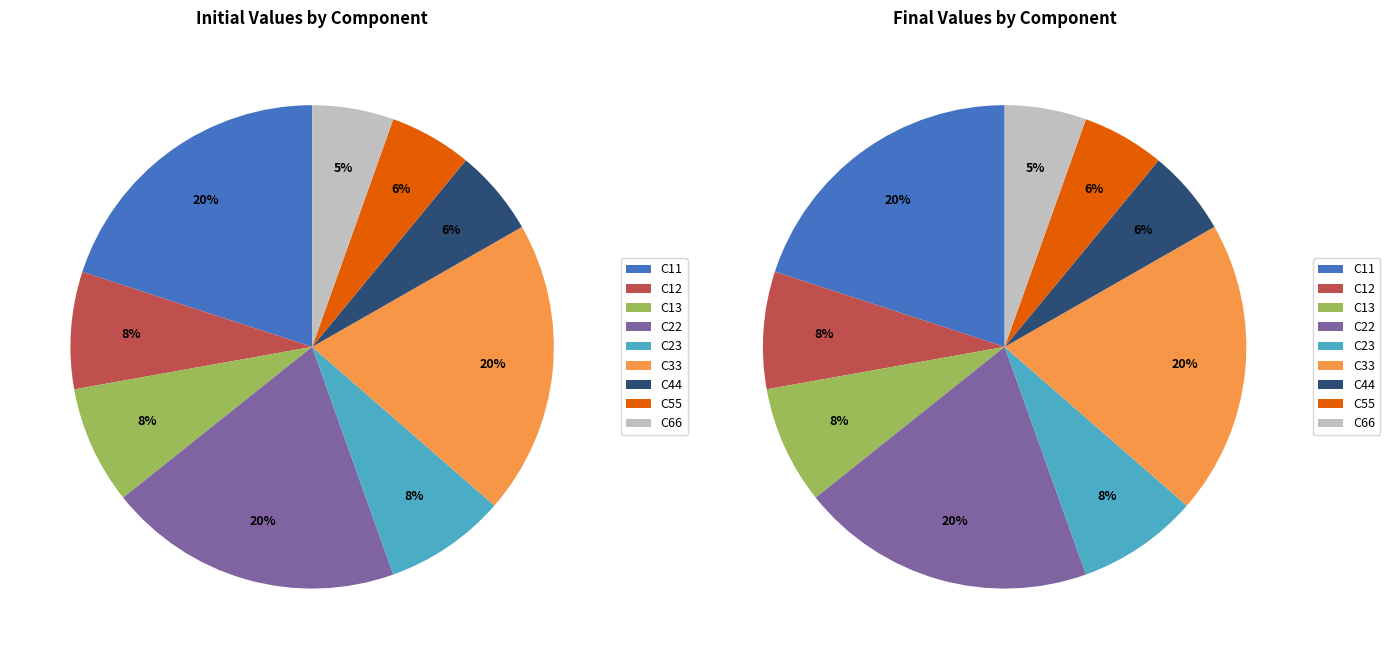

Is there any slice that represents more than half of the pie?

No